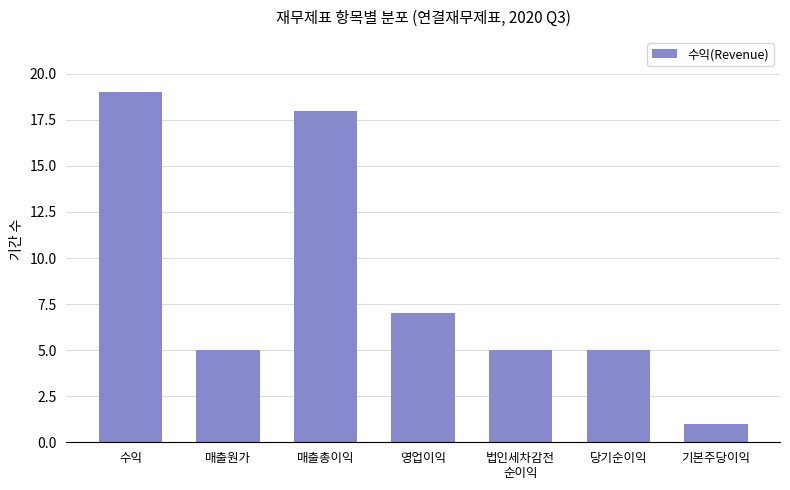

The chart shows a value of 9 at 법인세차감전
순이익. True or false?

False